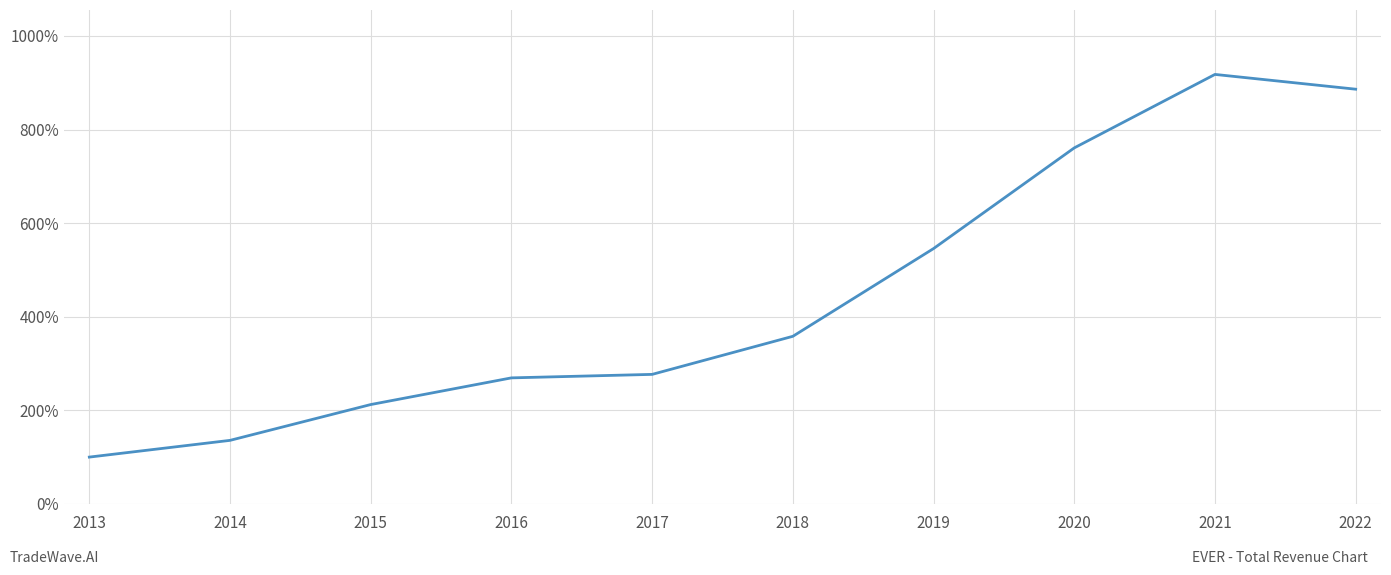

What is the value of the 1st point from the left?

1.0